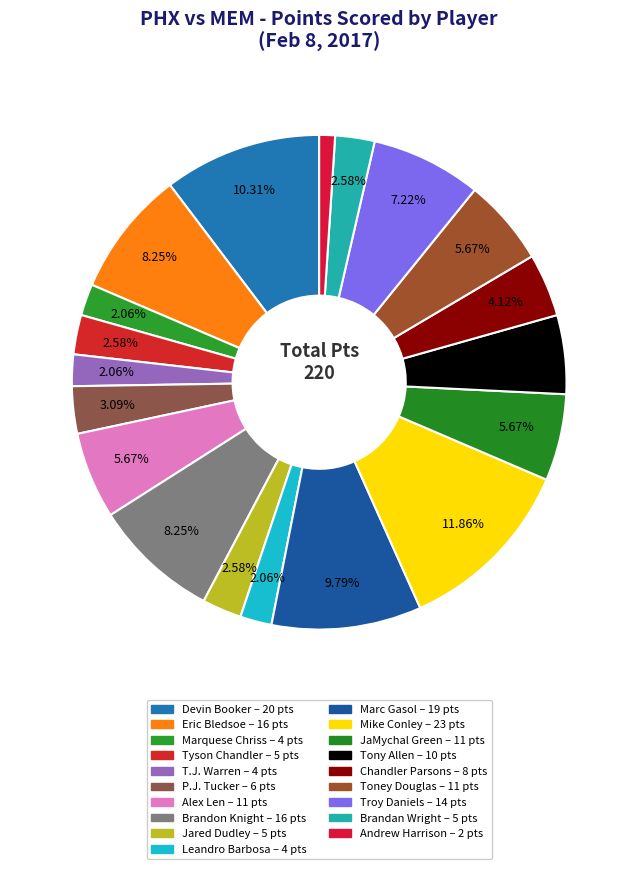

To the nearest percent, what portion does Chandler Parsons represent?

4%